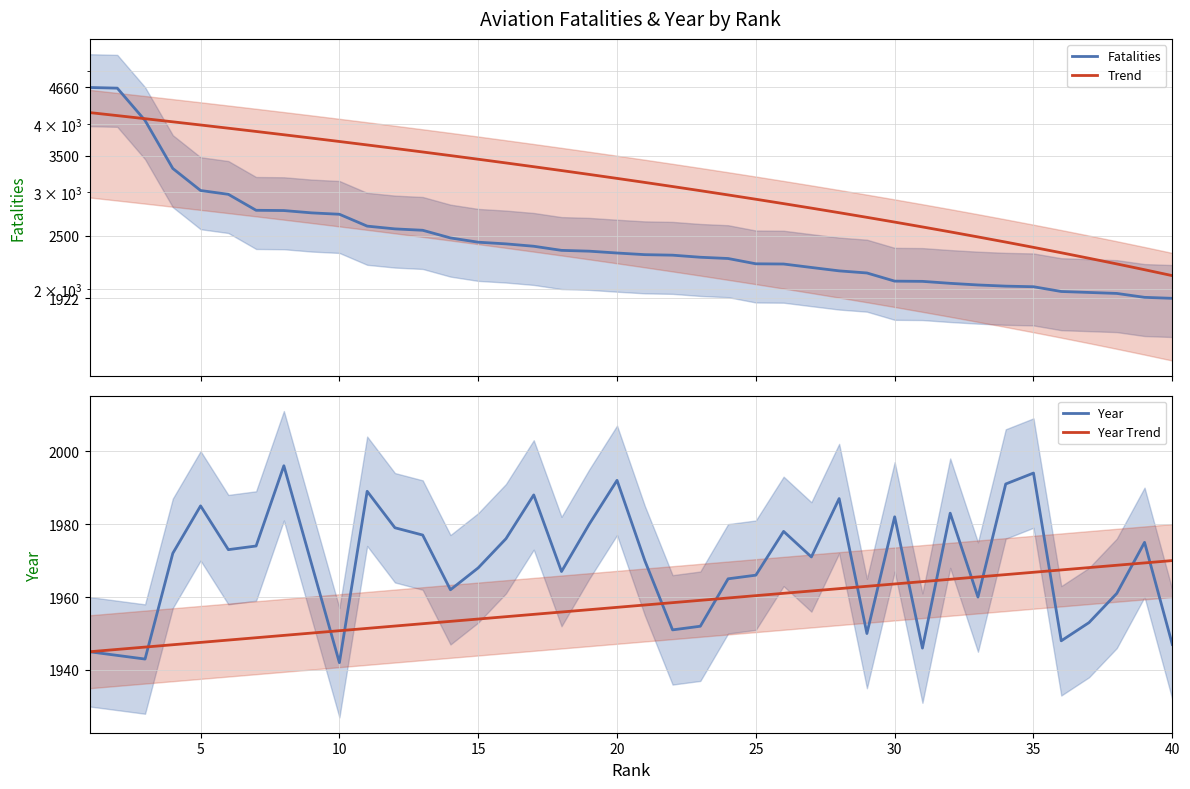

True or false: Year Trend has a value of 926.6 at 20.

False